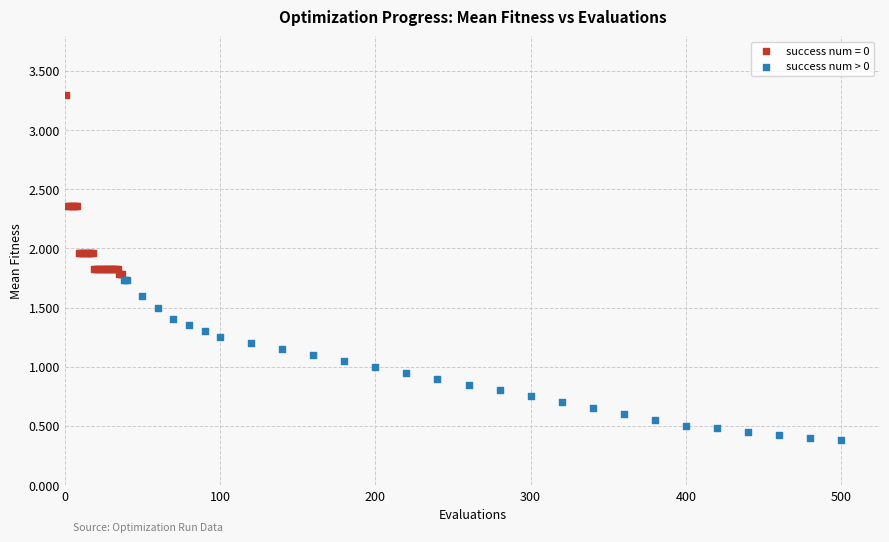

Which series contains the lowest Y value?

success num > 0